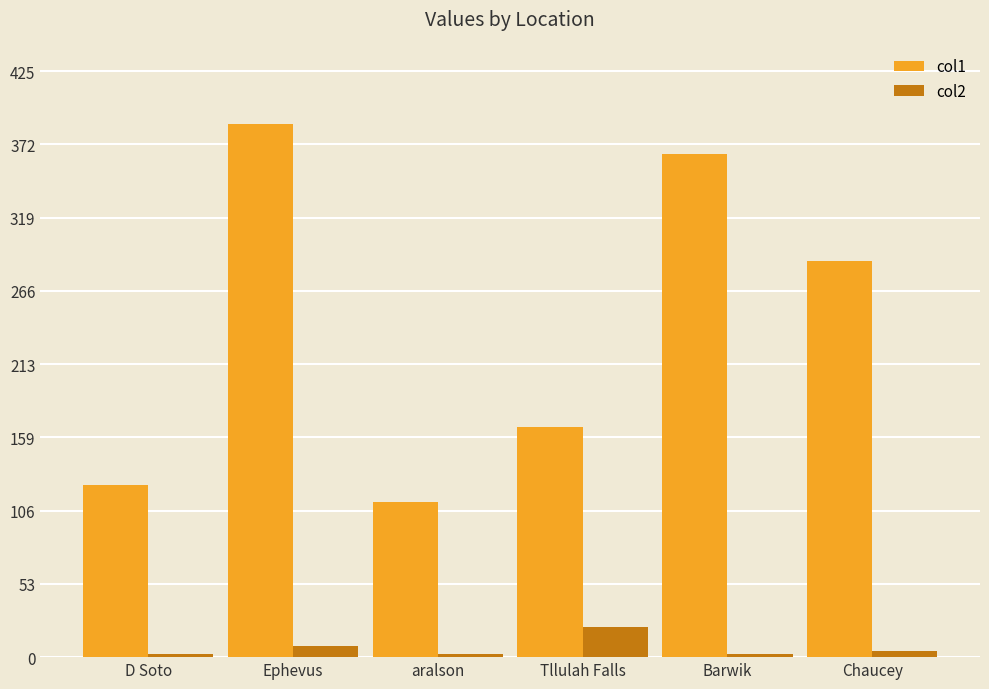

What is the difference between the maximum and minimum values in the col2 series?

20.0